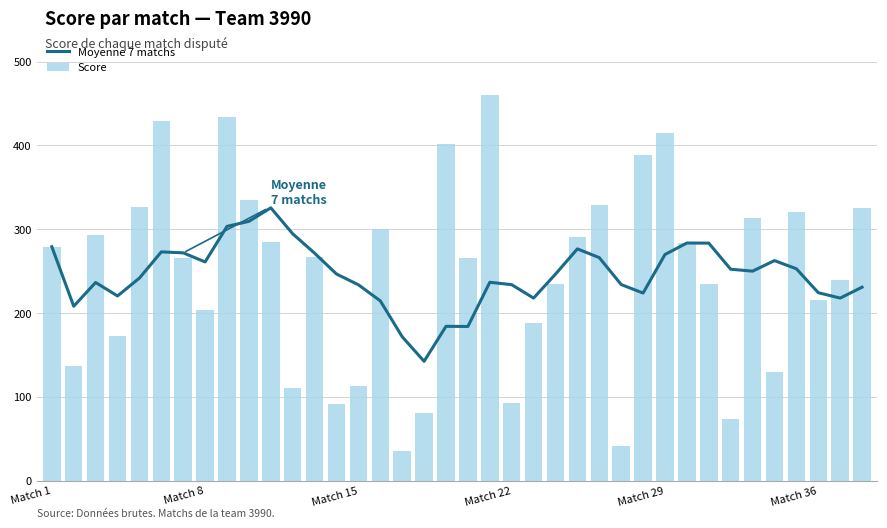

Is it true that Moyenne 7 matchs equals 353.3 at Match 22?

False